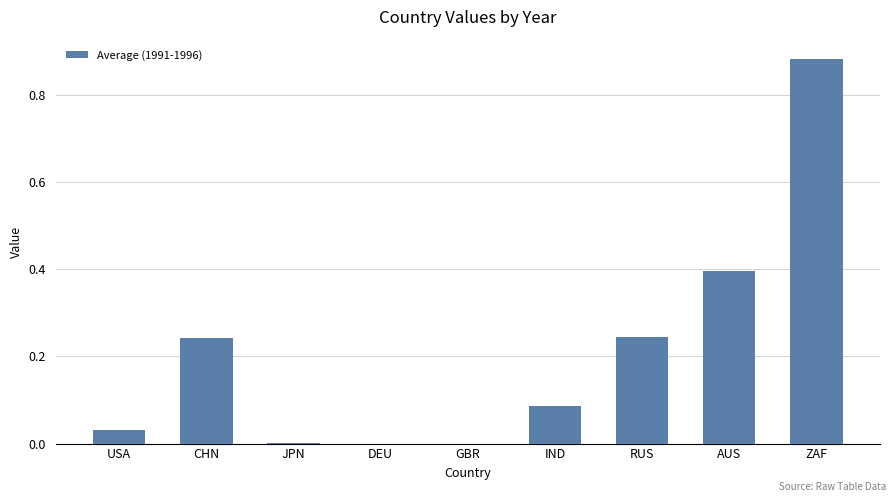

Read the value at AUS.

0.4